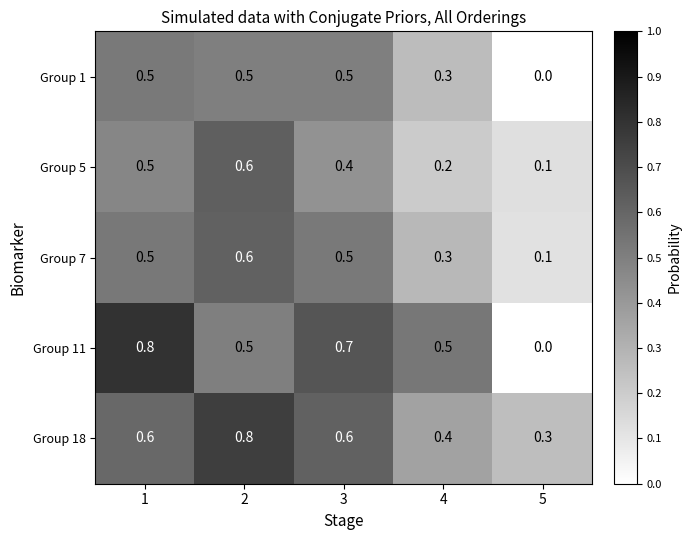

Which series has the largest total across all categories?

Group 18